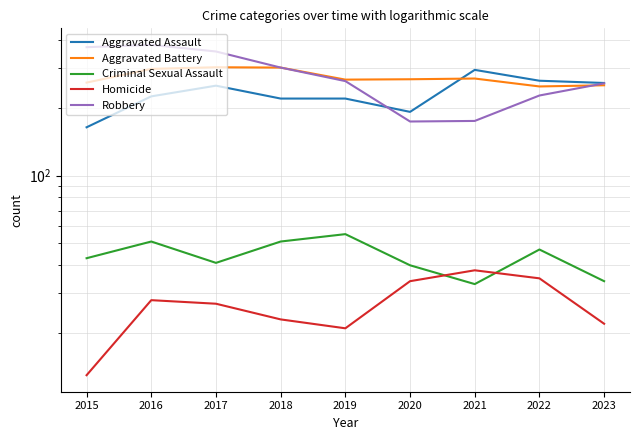

What is the minimum value for Robbery?

174